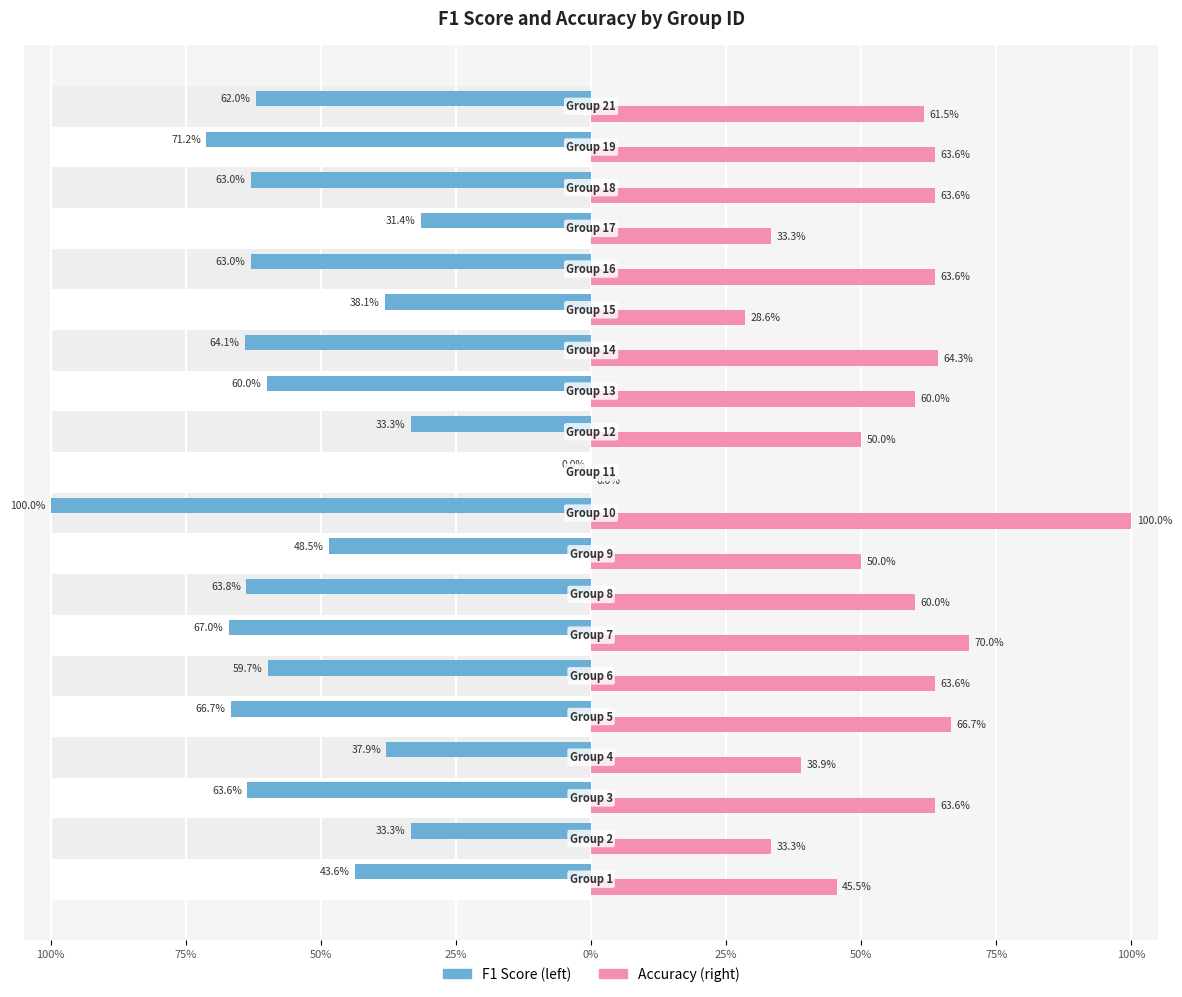

Count the f1 values in the range 0 to 1.

1